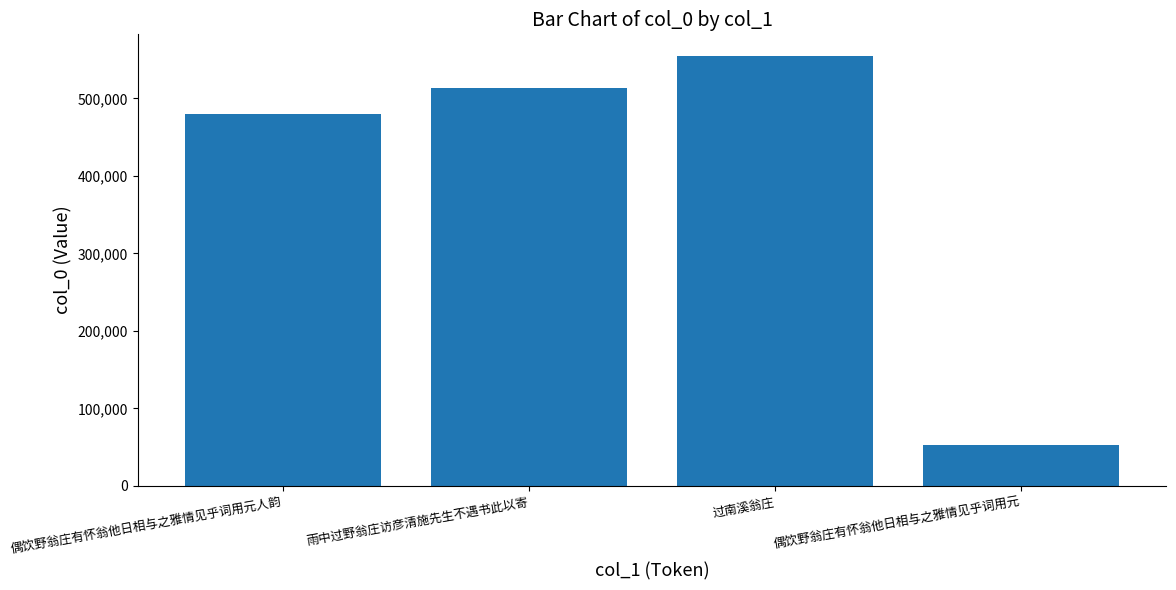

List the labels in order of value, largest first.

过南溪翁庄, 雨中过野翁庄访彦清施先生不遇书此以寄, 偶饮野翁庄有怀翁他日相与之雅情见乎词用元人韵, 偶饮野翁庄有怀翁他日相与之雅情见乎词用元